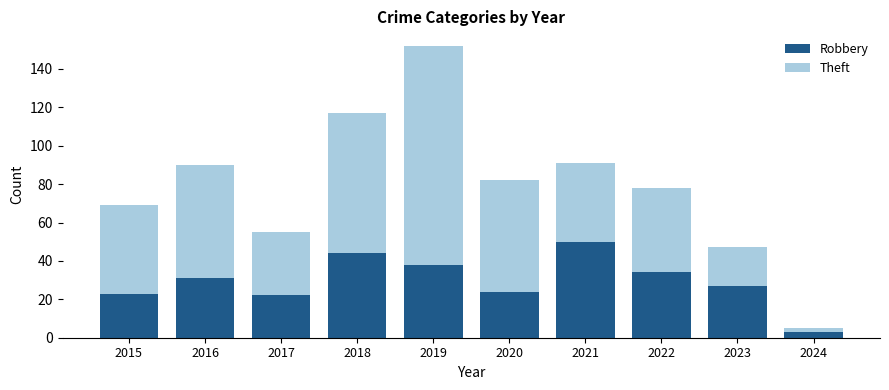

Read the Robbery value at 2017.

22